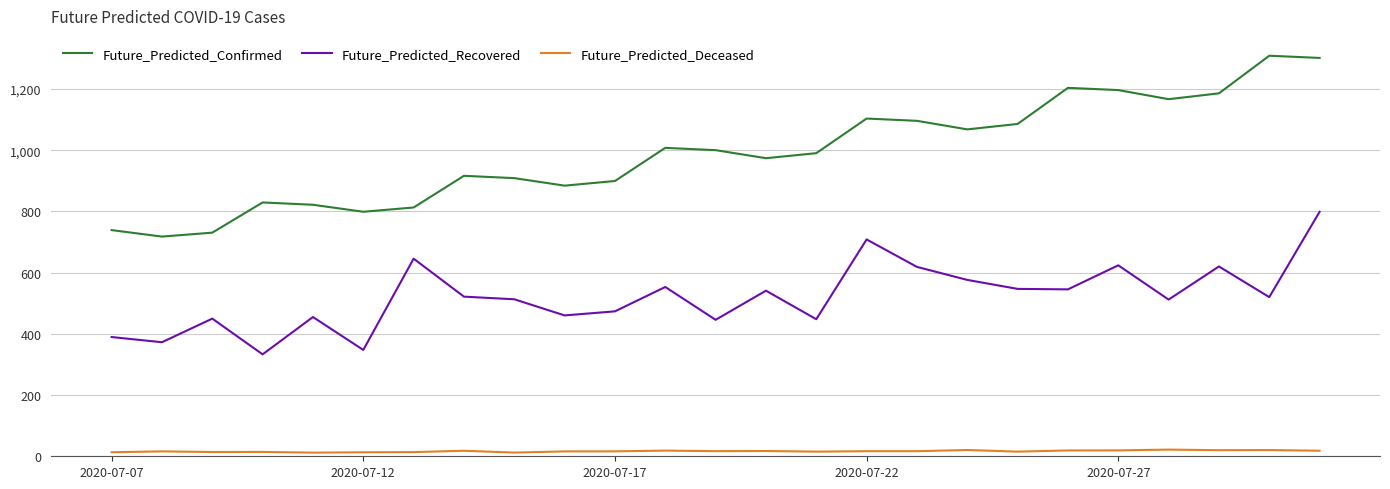

What is the greatest value displayed?

1308.7